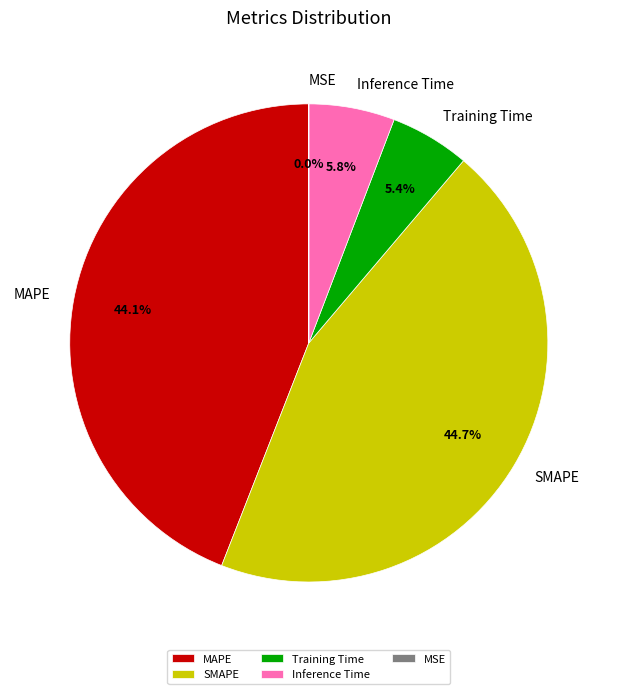

Combined, what portion of the pie is Inference Time and SMAPE?

50.5%